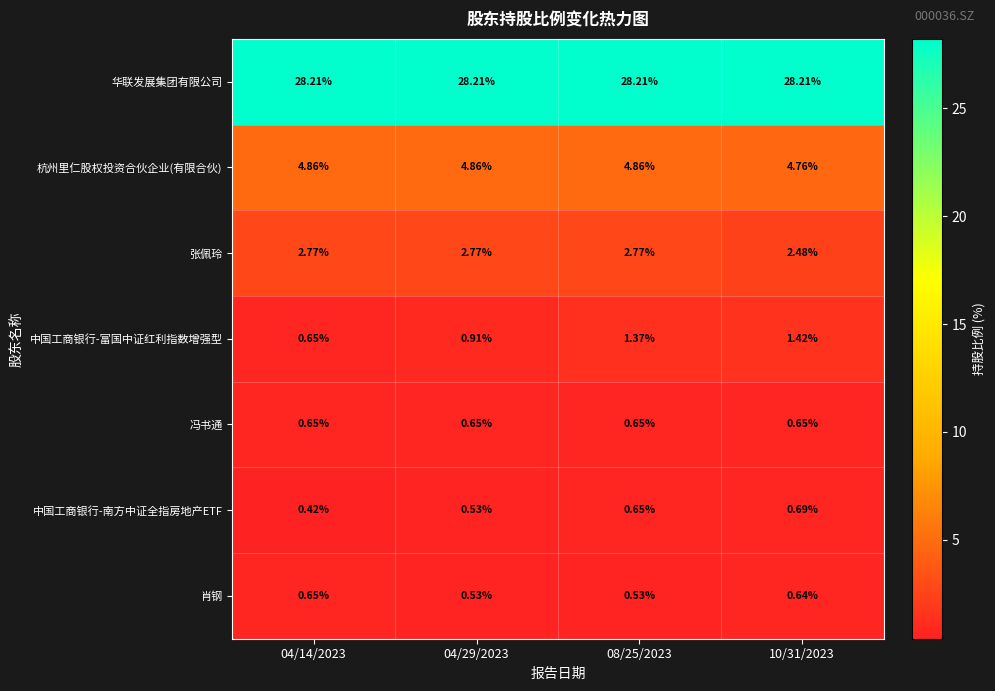

Rank the series at 10/31/2023 from highest to lowest value.

华联发展集团有限公司, 杭州里仁股权投资合伙企业(有限合伙), 张佩玲, 中国工商银行-富国中证红利指数增强型, 中国工商银行-南方中证全指房地产ETF, 冯书通, 肖钢